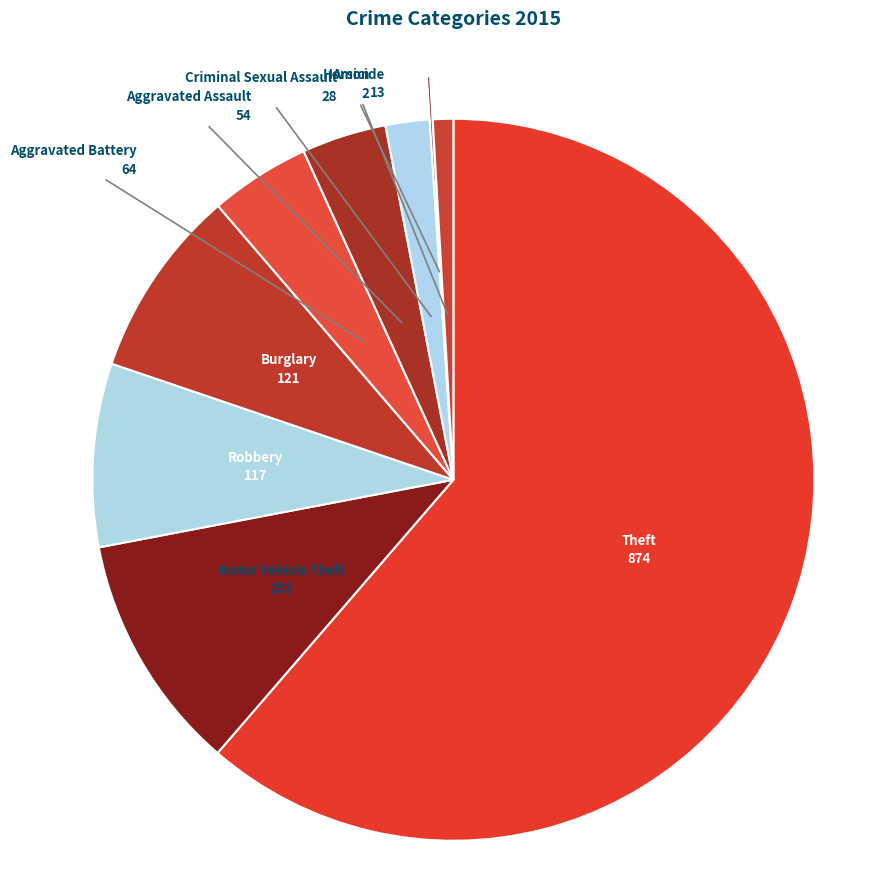

Combined, do Homicide and Robbery account for over 50%?

No